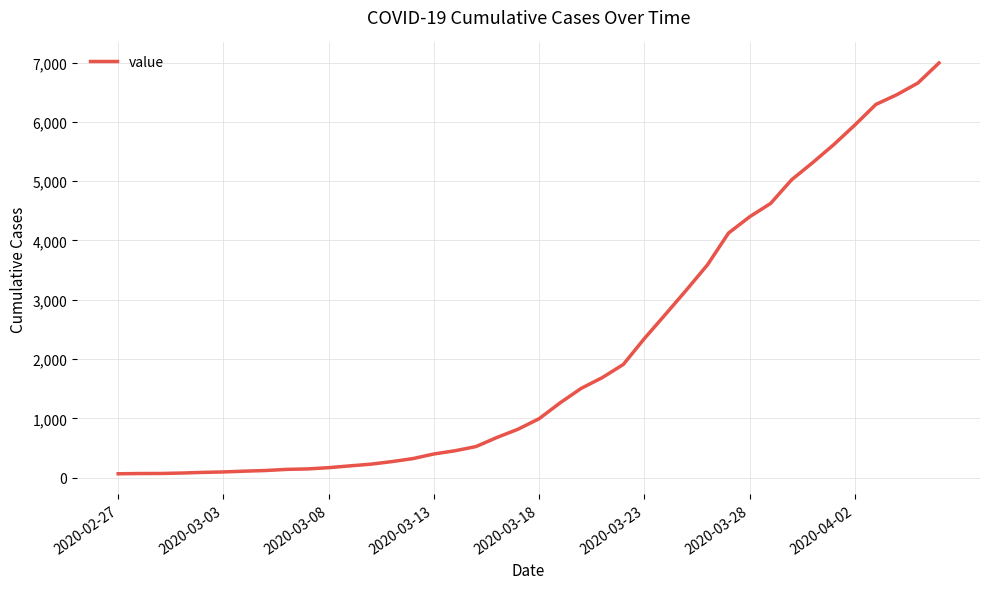

What is the difference between the maximum and minimum values?

6931